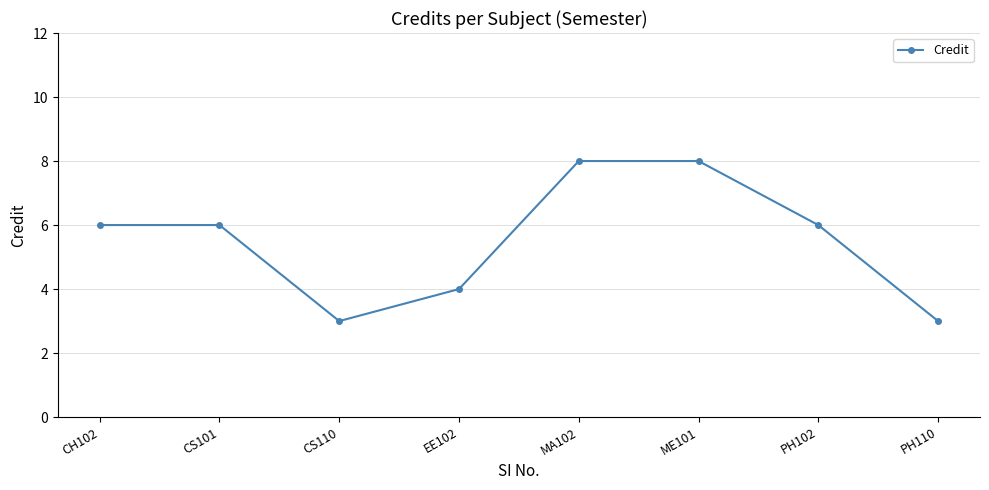

Count the values in the range 4 to 8.

6